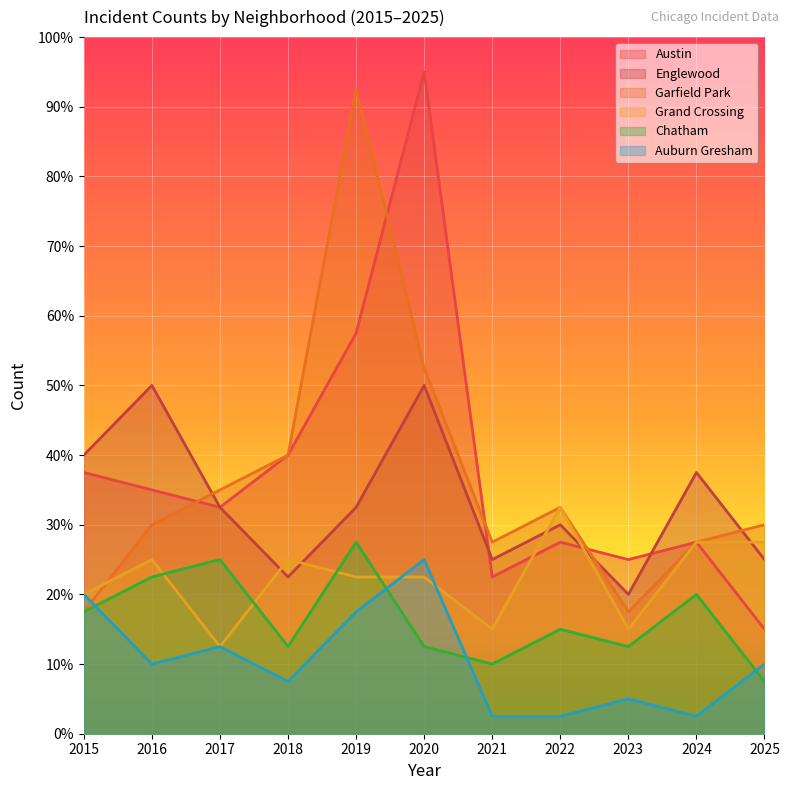

Between 2025 and 2015, which is larger?

2015